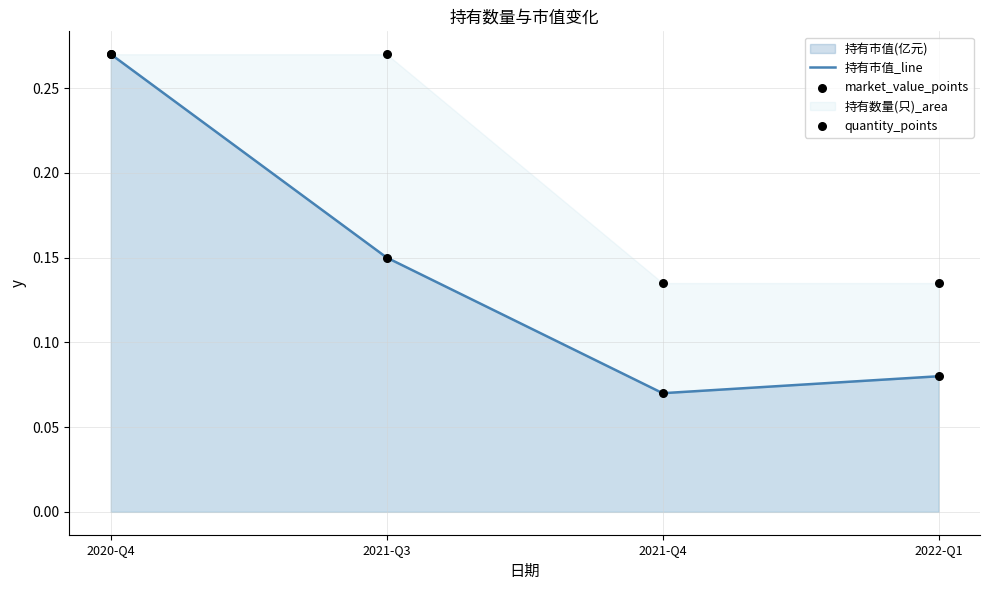

Which series reaches the minimum Y coordinate?

持有市值_line